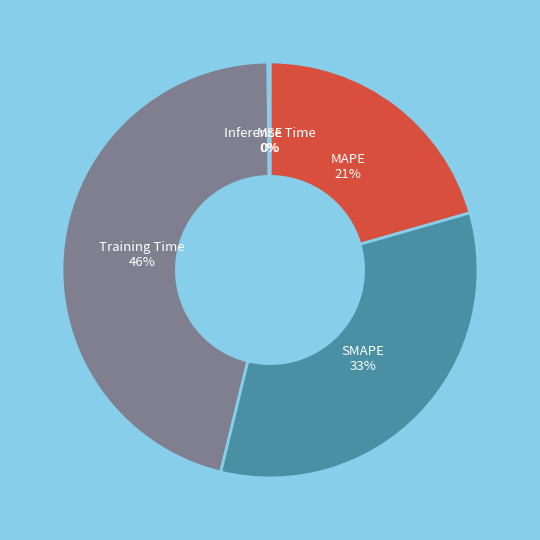

Is there a majority slice in this chart?

No